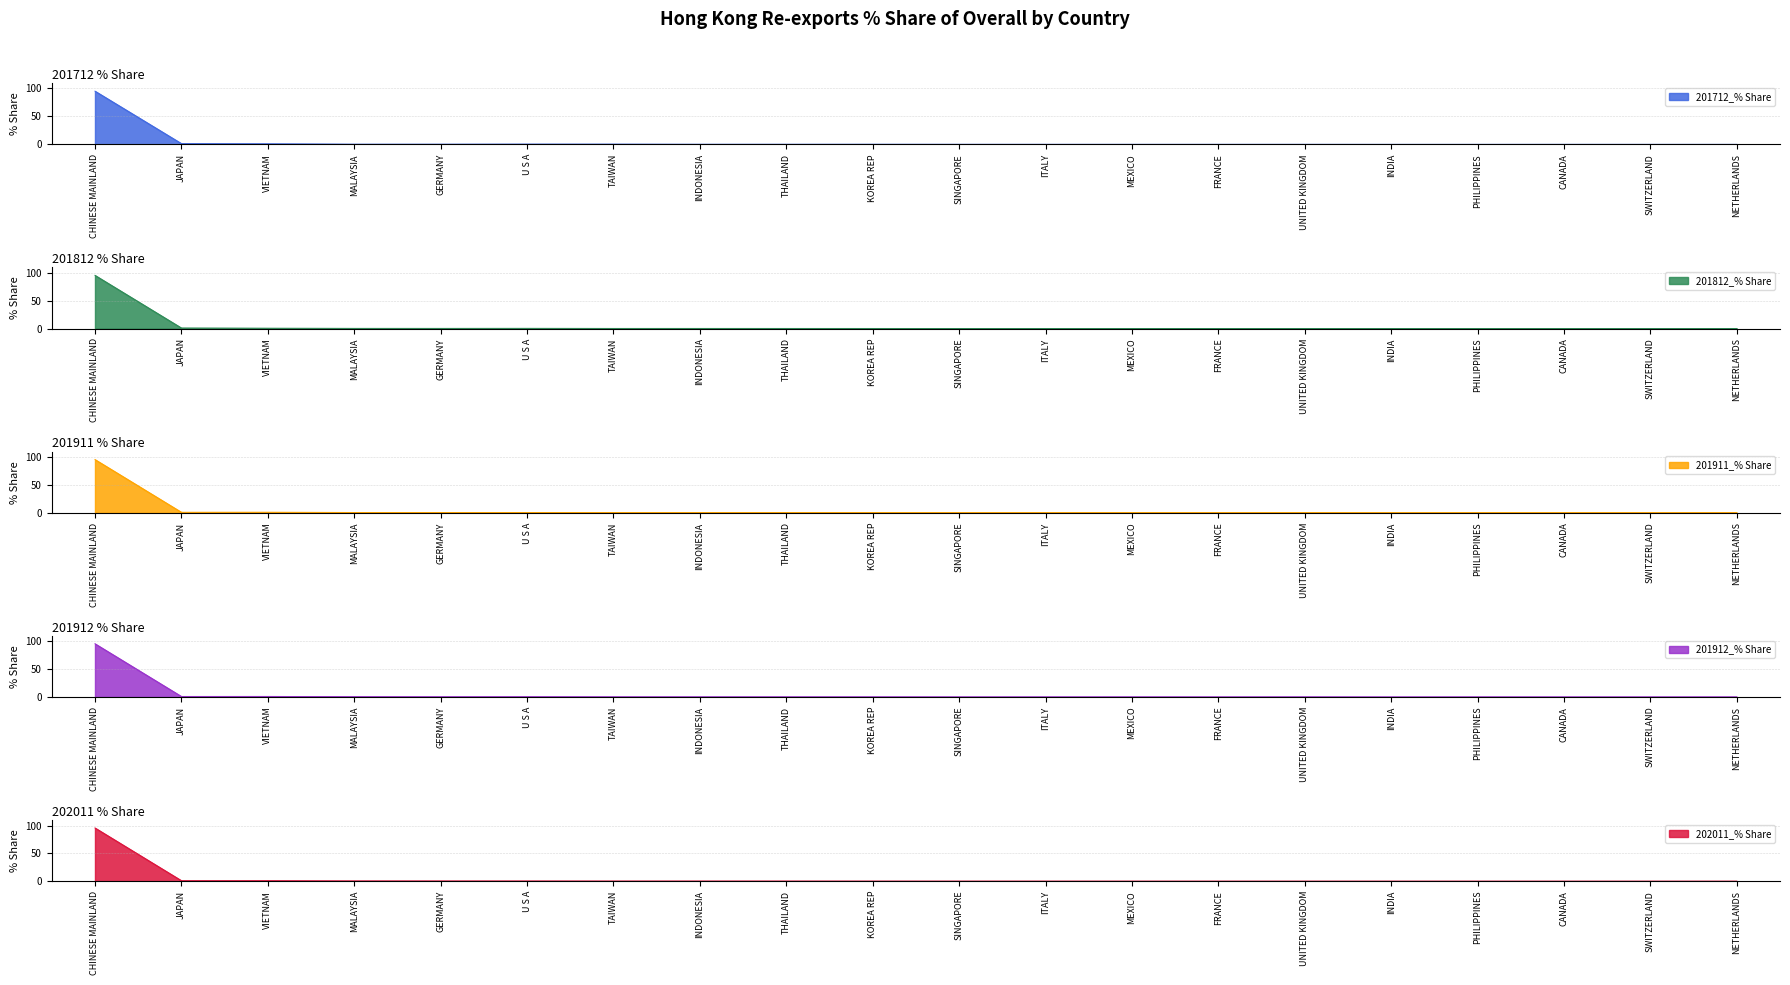

The 202011_% Share series shows 0.1 at THAILAND. True or false?

False